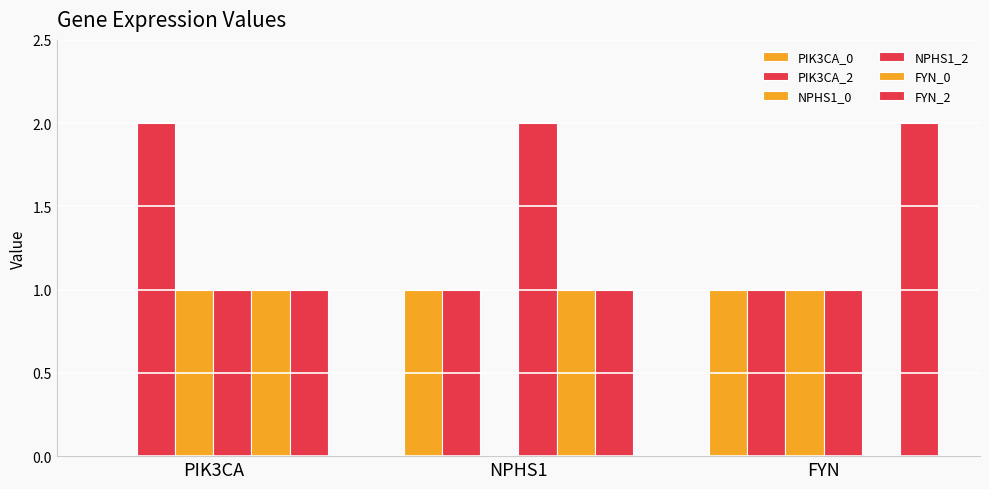

Reading right to left, transcribe all the data shown in this chart.

PIK3CA_0: FYN=1	NPHS1=1	PIK3CA=0
PIK3CA_2: FYN=1	NPHS1=1	PIK3CA=2
NPHS1_0: FYN=1	NPHS1=0	PIK3CA=1
NPHS1_2: FYN=1	NPHS1=2	PIK3CA=1
FYN_0: FYN=0	NPHS1=1	PIK3CA=1
FYN_2: FYN=2	NPHS1=1	PIK3CA=1